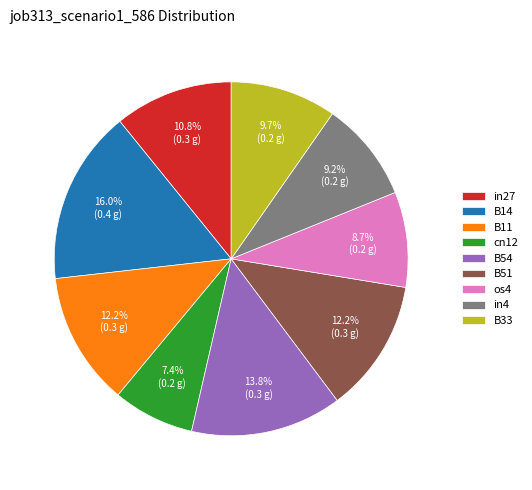

Which slice is the smallest?

cn12